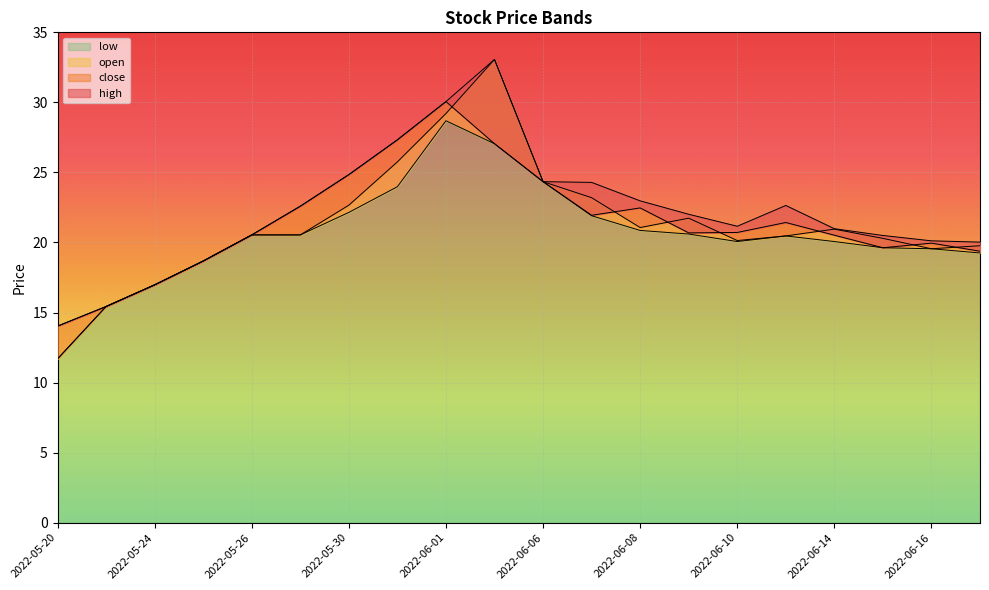

What is the approximate value of open at 2022-05-25?

18.7